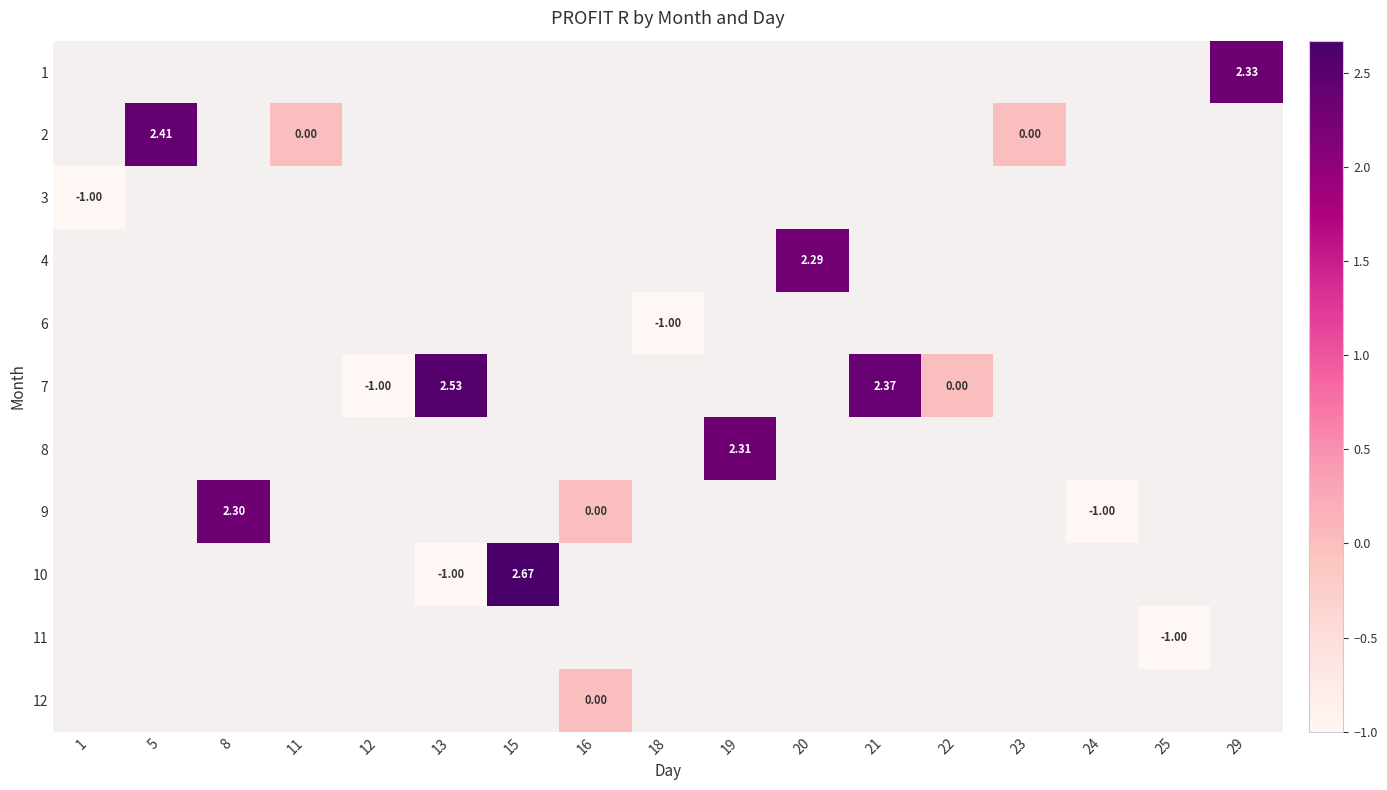

Rank the series at 1 from lowest to highest value.

1, 2, 3, 4, 6, 7, 8, 9, 10, 11, 12